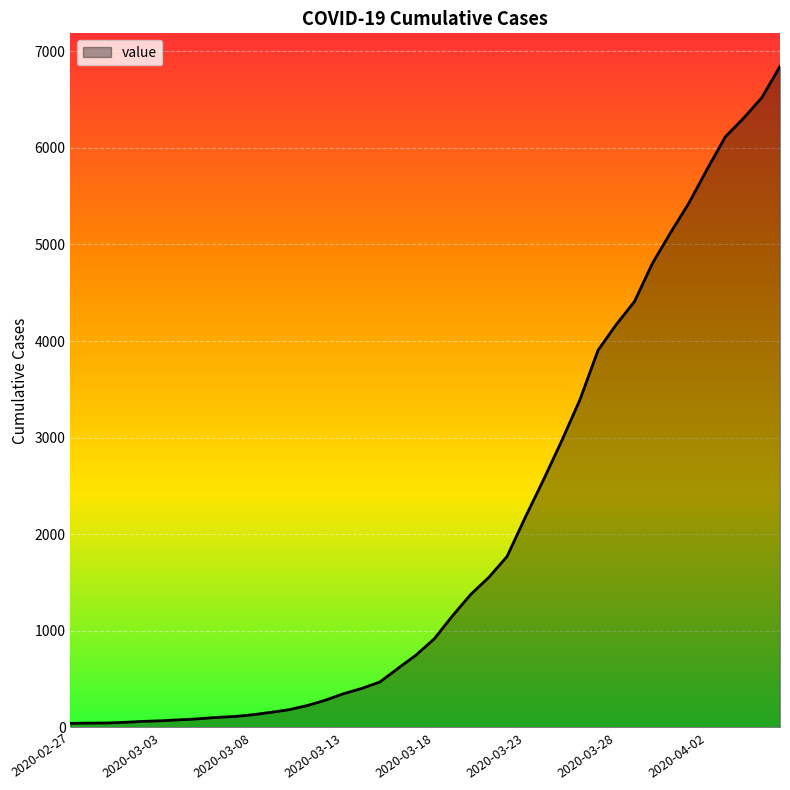

What is the maximum value shown in the chart?

6844